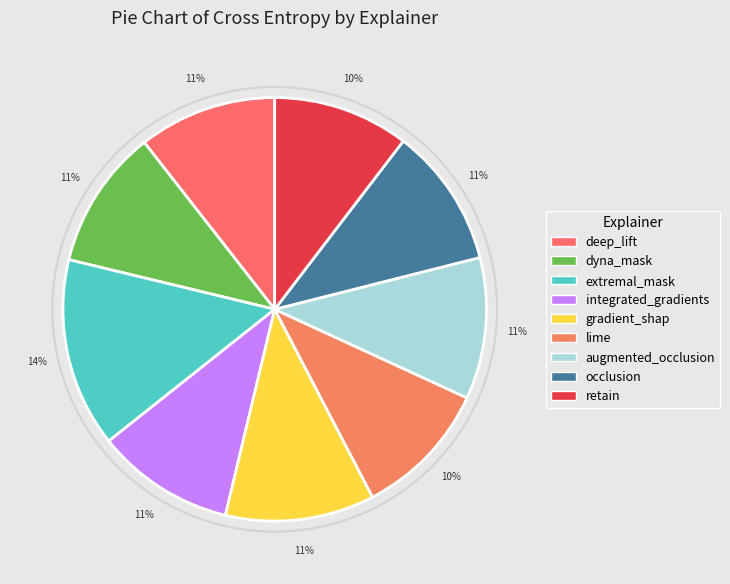

Between lime and augmented_occlusion, which is larger?

augmented_occlusion